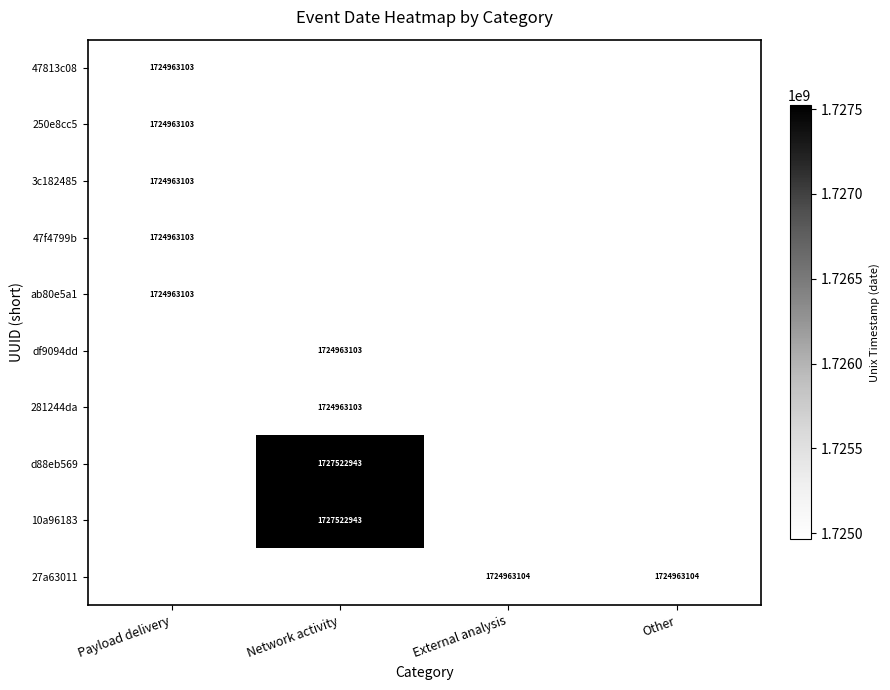

What is the greatest value displayed?

1727522943.0